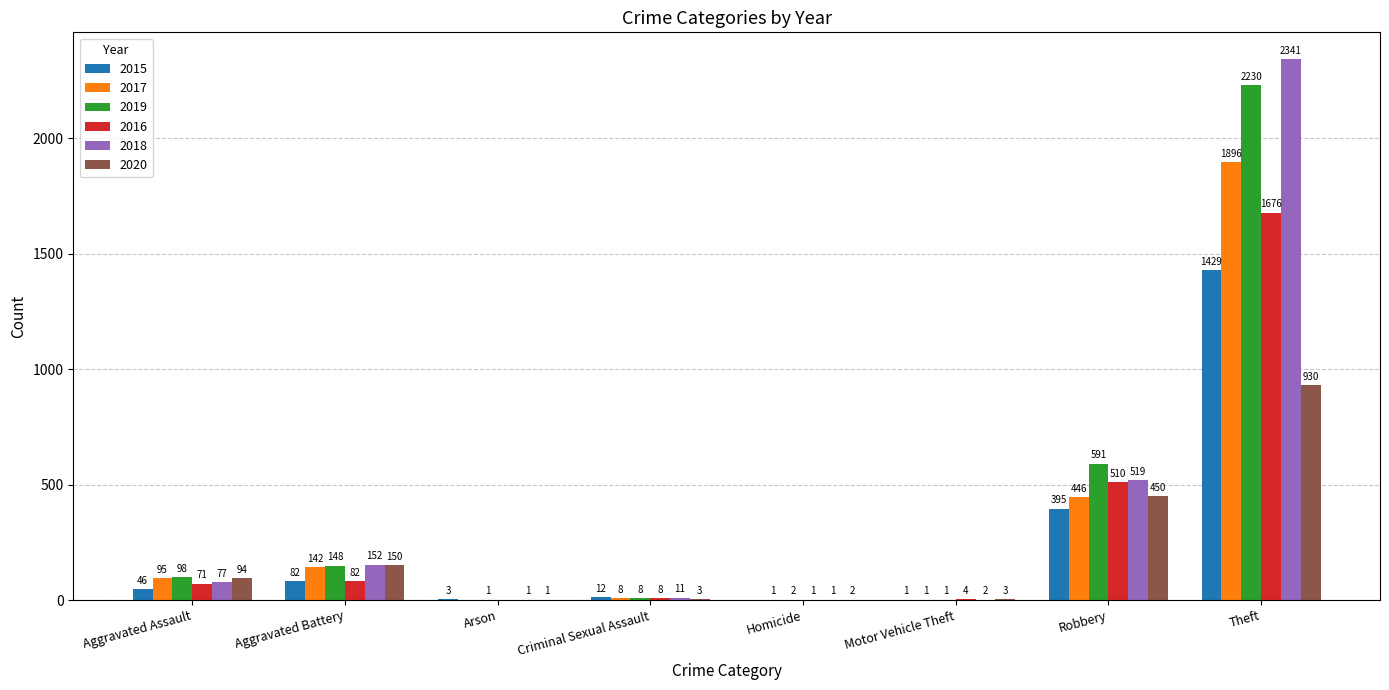

Read the 2016 value at Motor Vehicle Theft.

4